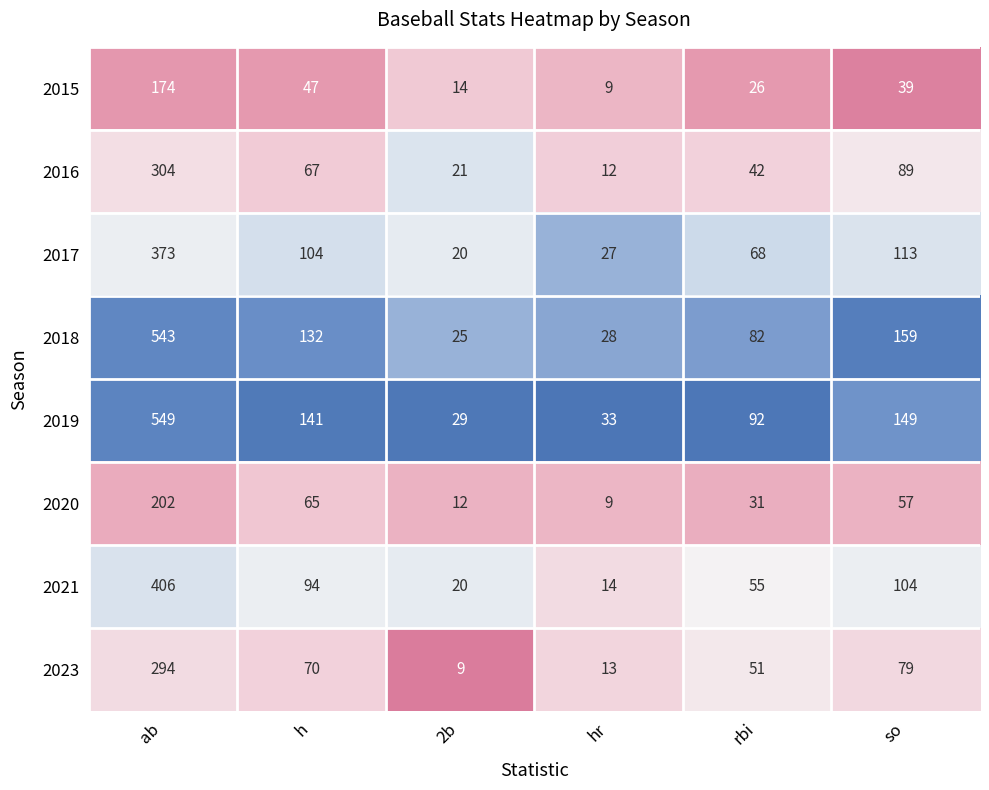

Is it true that 2021 equals 104 at so?

True